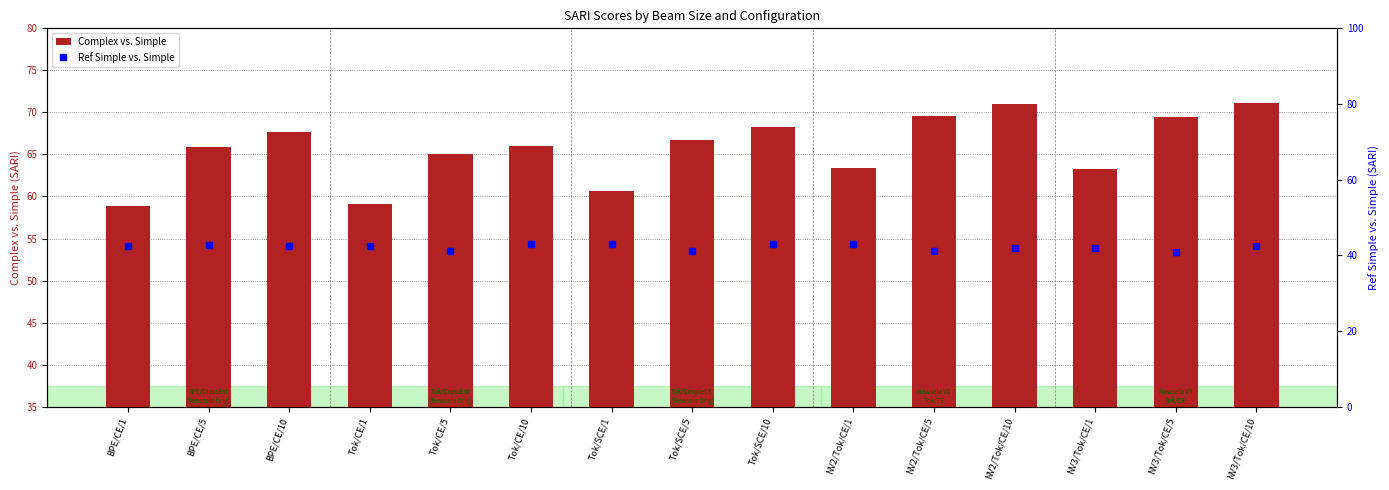

List the series in order of their peak value, highest first.

Complex vs. Simple, Ref Simple vs. Simple